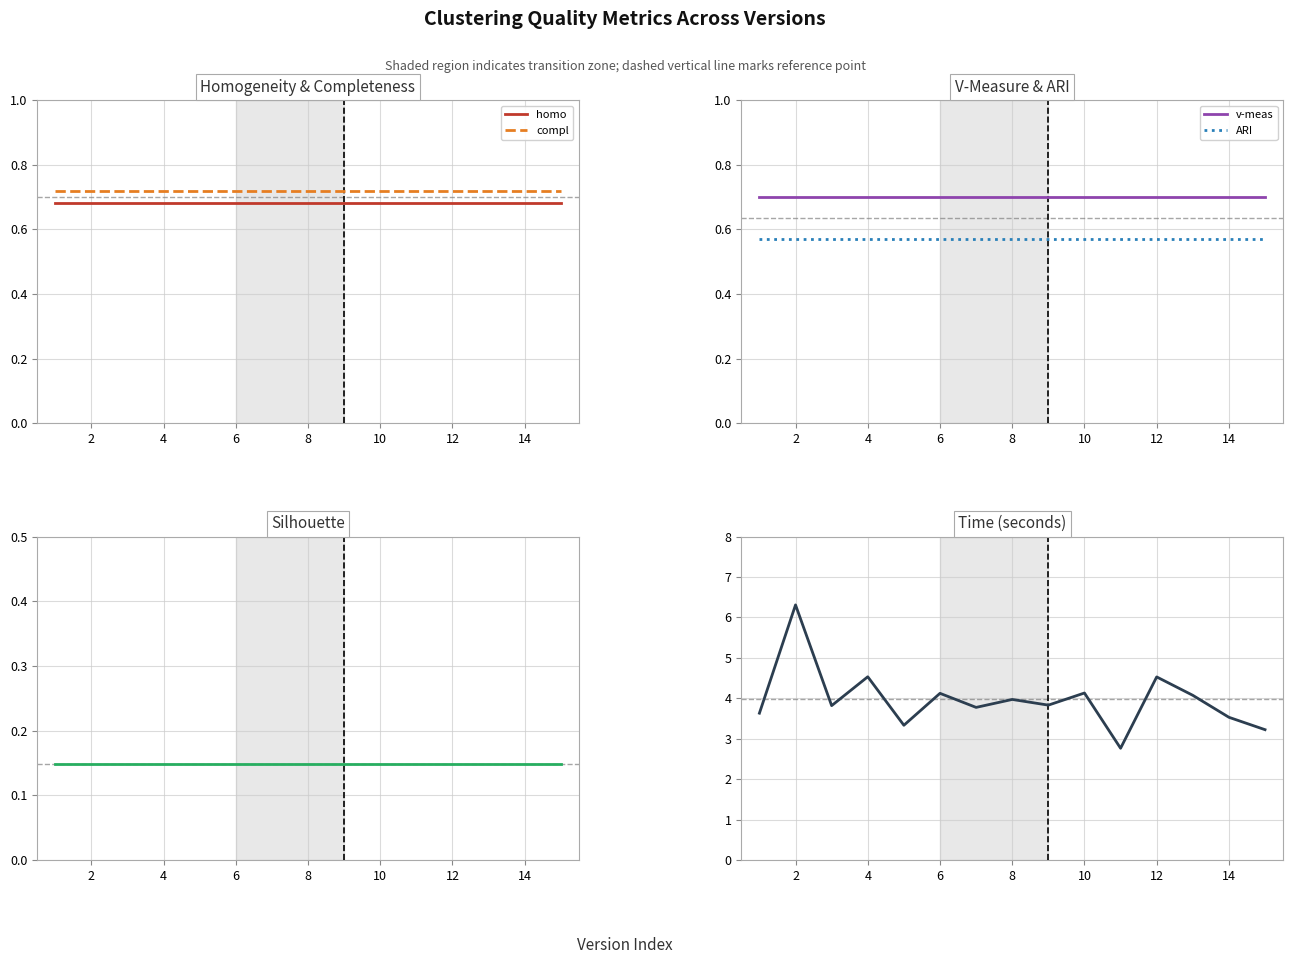

True or false: homo and compl intersect in this chart.

False